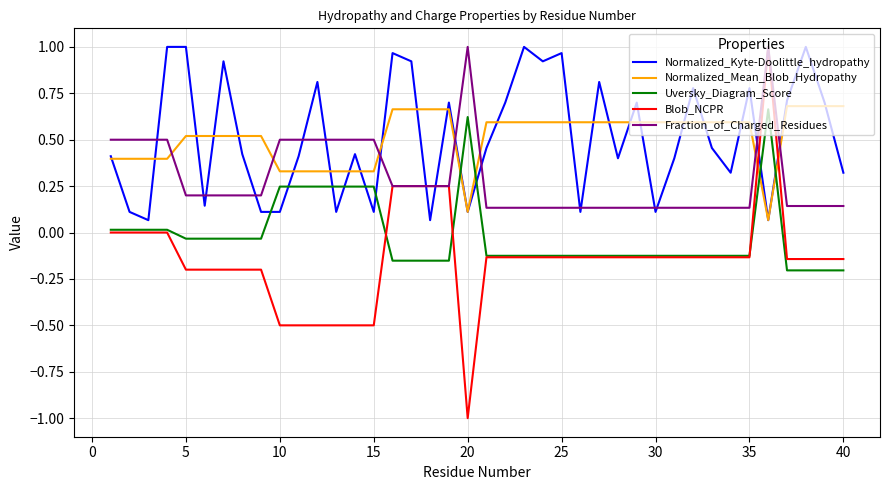

Which series has the largest range (max minus min)?

Blob_NCPR